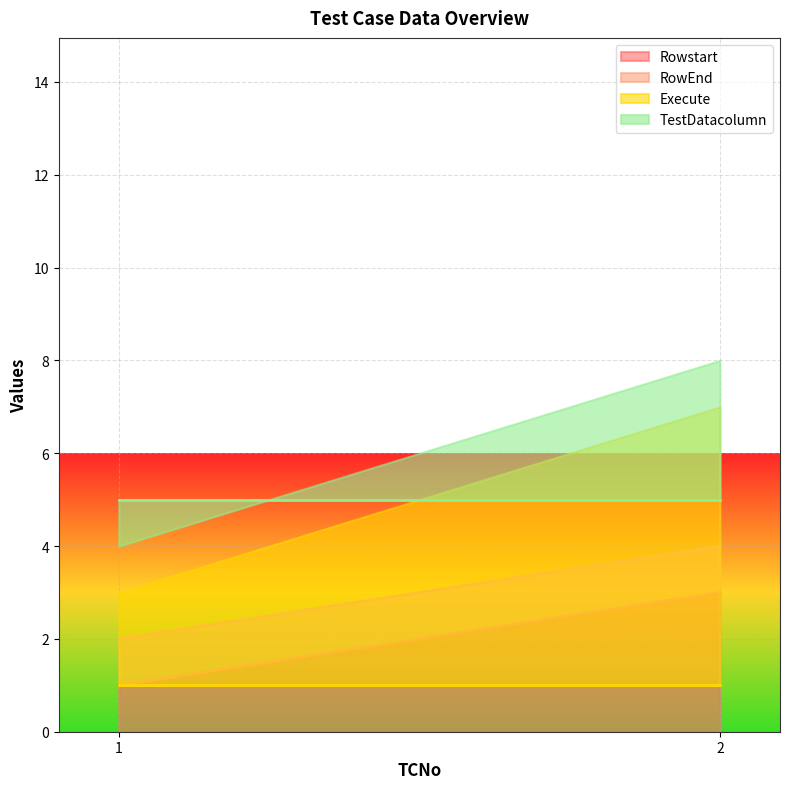

The value of Execute at 2 is 1. True or false?

True